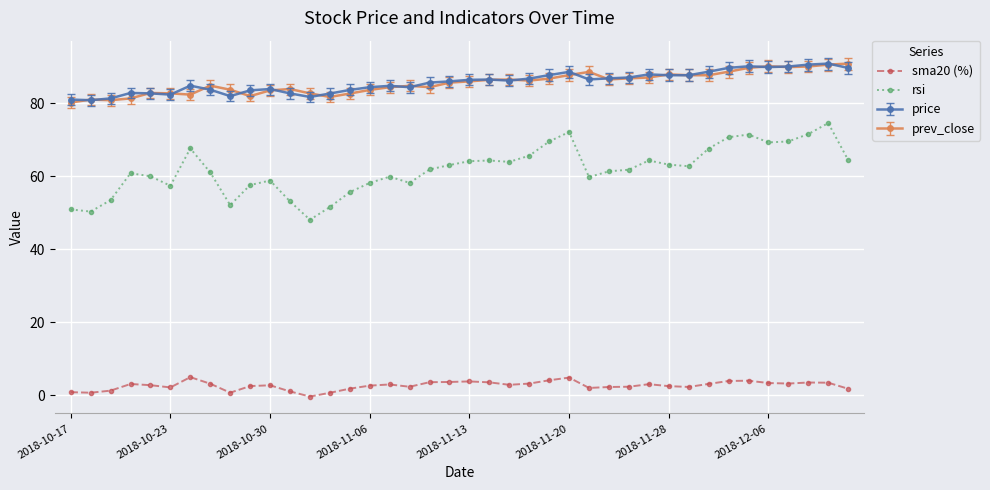

Which series has the widest spread of values?

rsi